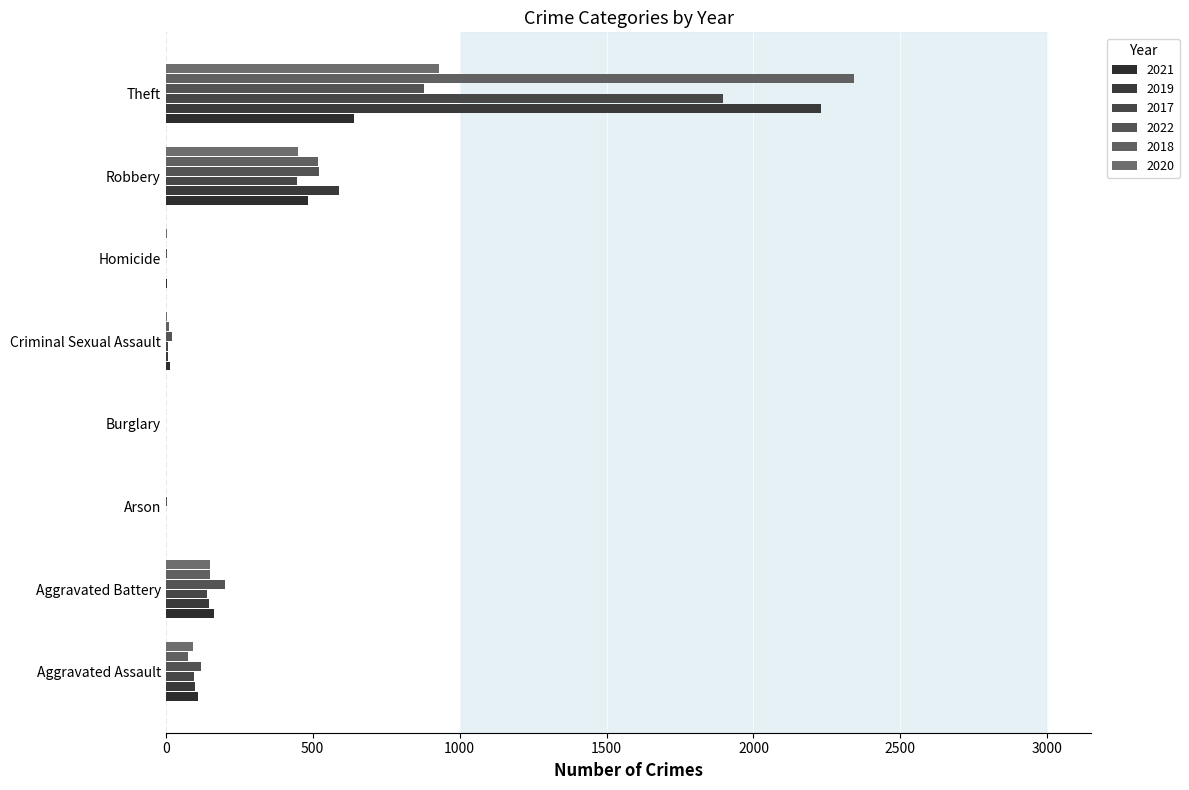

What is the label of the 5th bar from the right?

Burglary